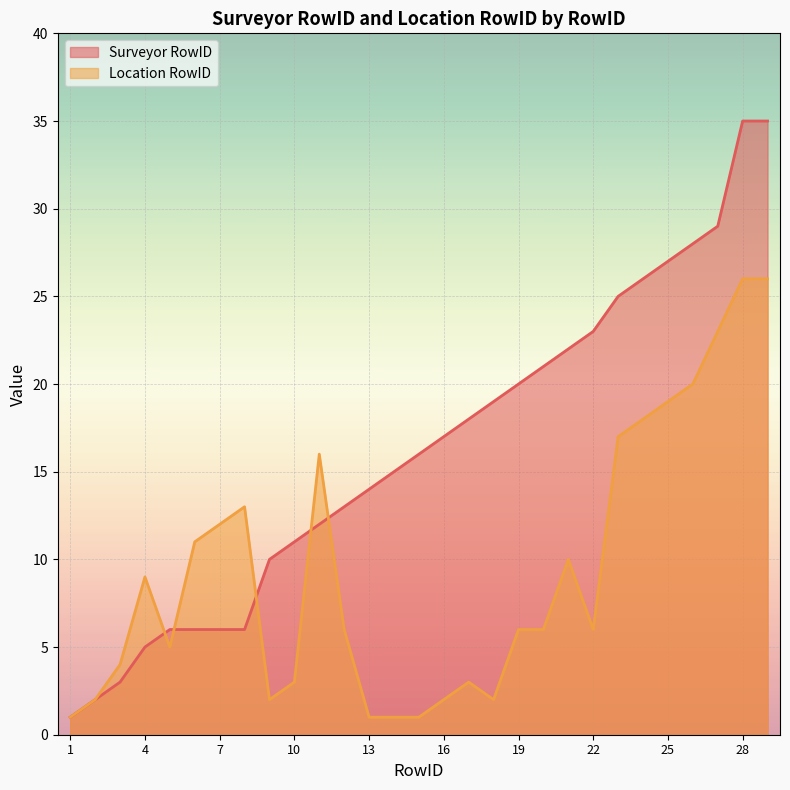

Does the chart display data point markers on the line(s)?

No